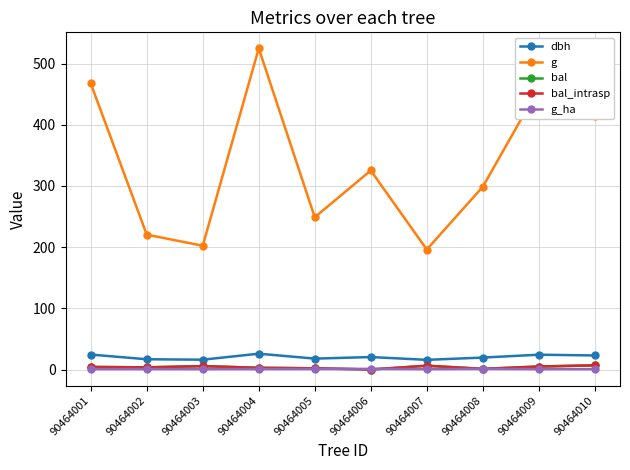

True or false: dbh and bal_intrasp cross at least once.

False